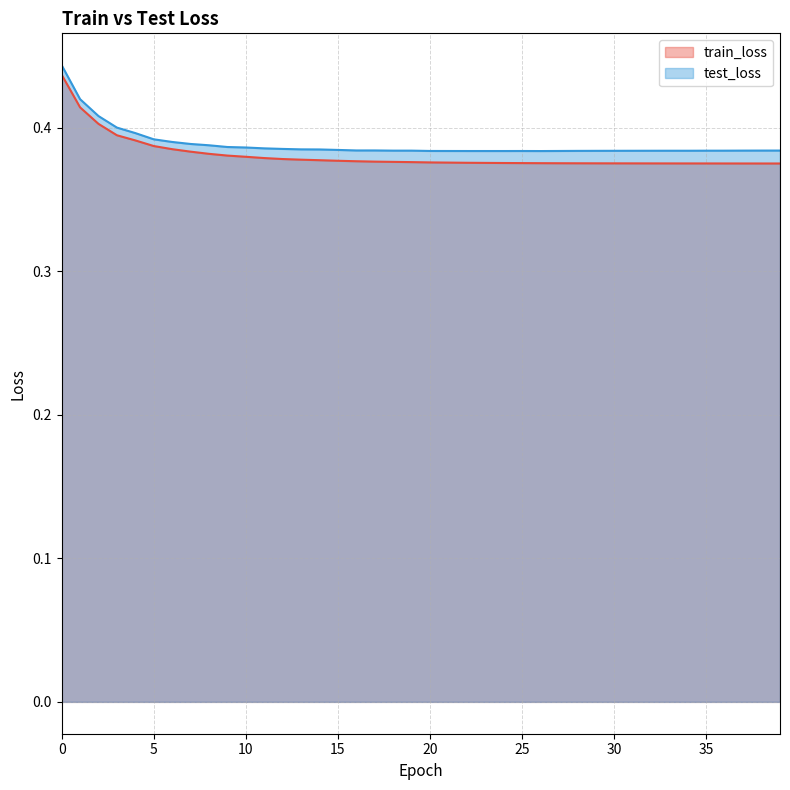

What are all the series names shown in the legend?

train_loss, test_loss